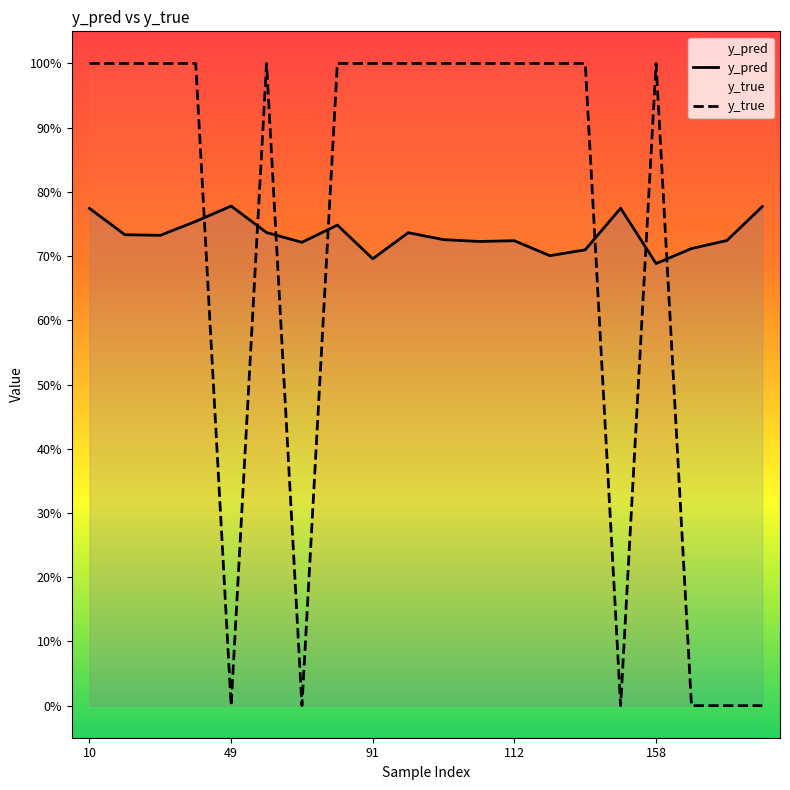

Which series has the largest total across all categories?

y_pred